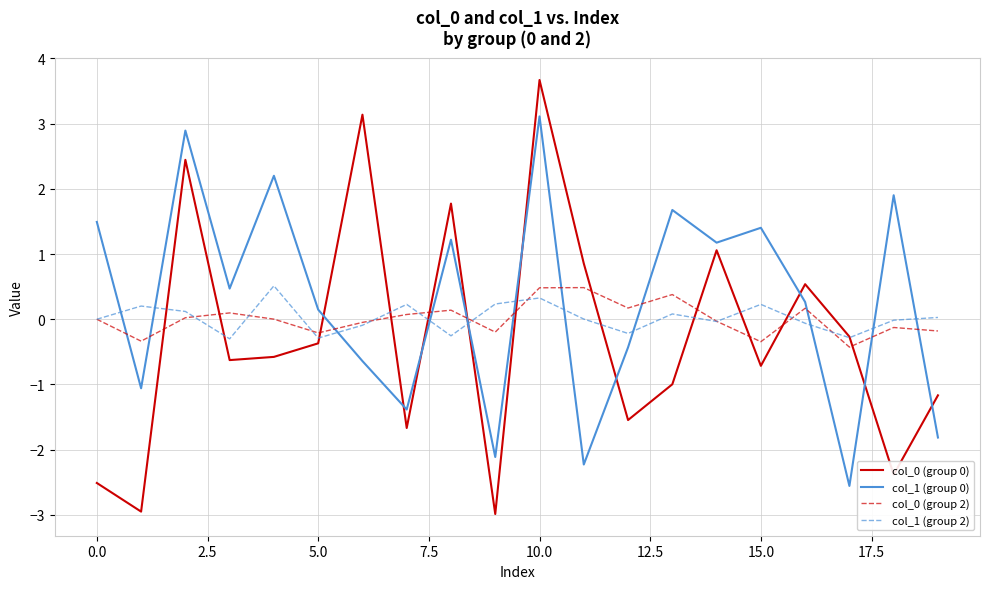

What is the minimum value shown in the chart?

-3.0